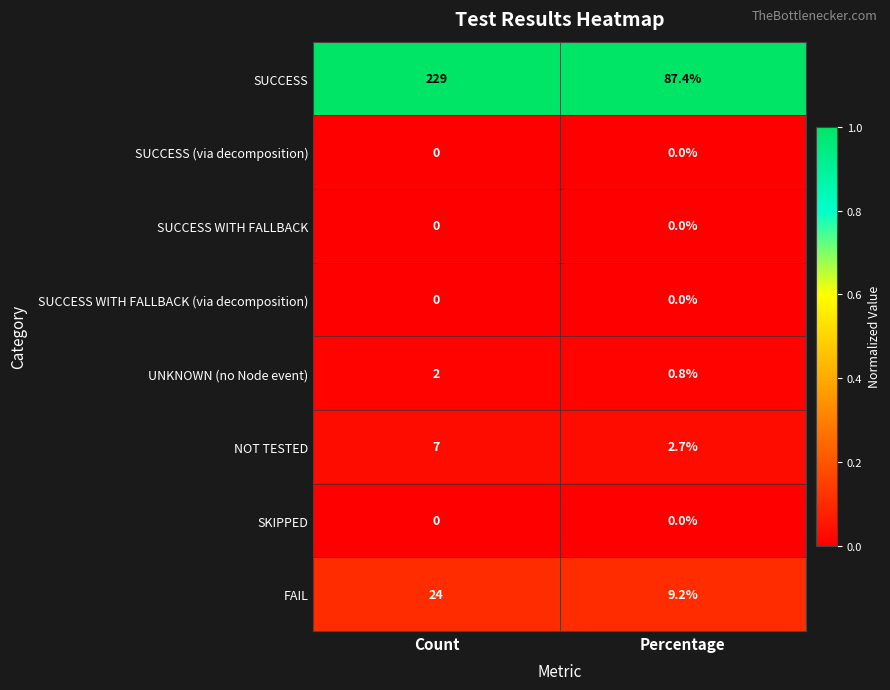

Which label corresponds to the largest value in the chart?

Count